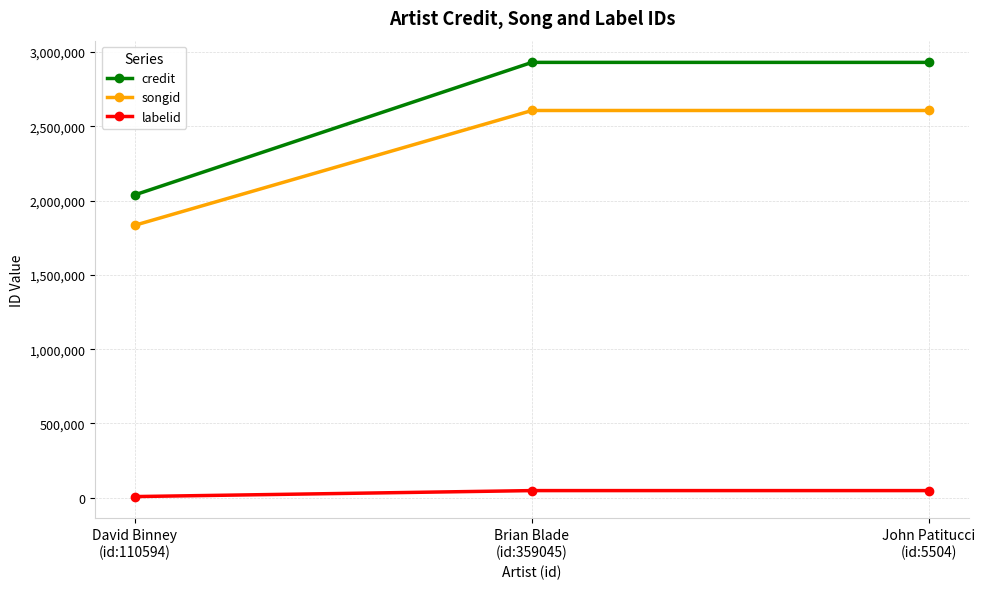

What is the maximum value shown in the chart?

2929375